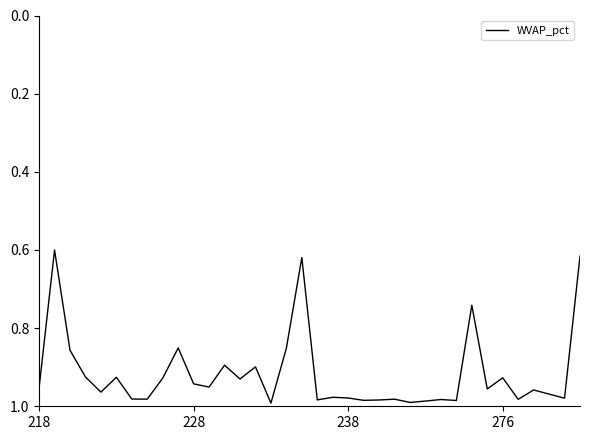

What is the difference between the maximum and minimum values?

0.4